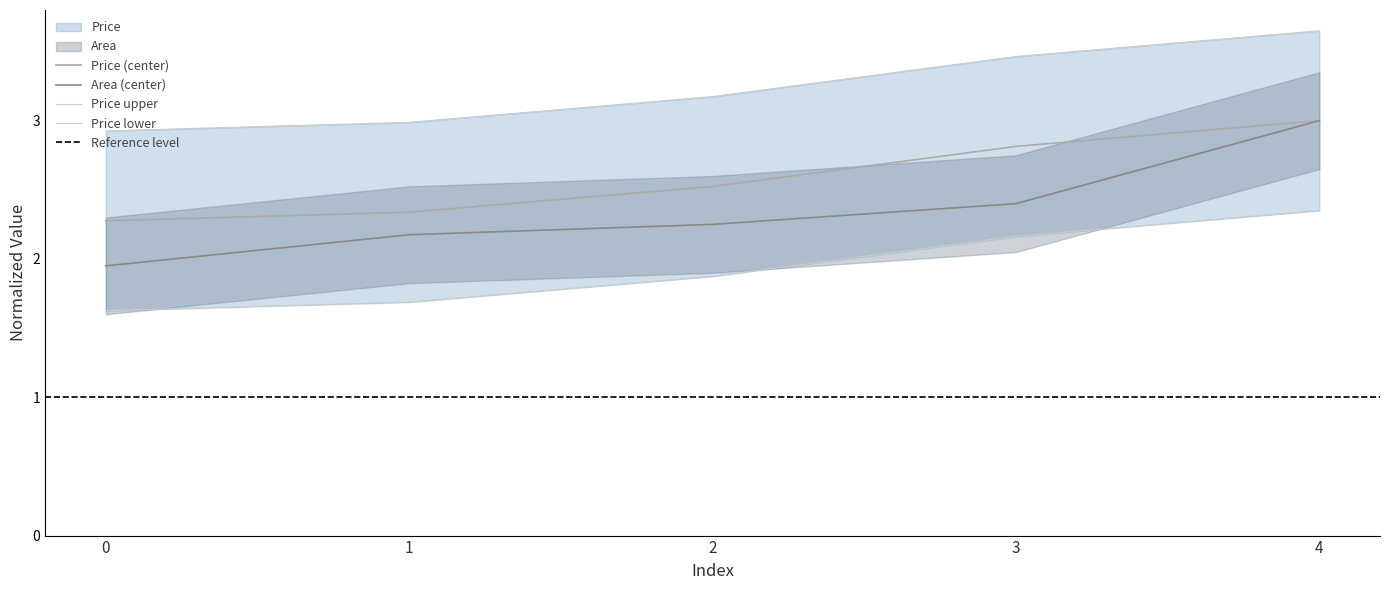

How many distinct data groups are displayed?

2